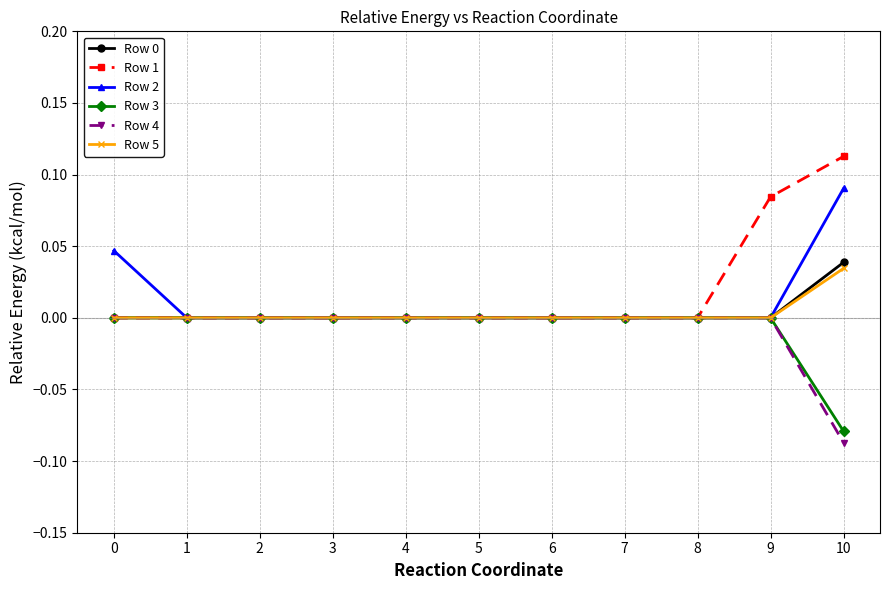

Which series has the largest range (max minus min)?

Row 1